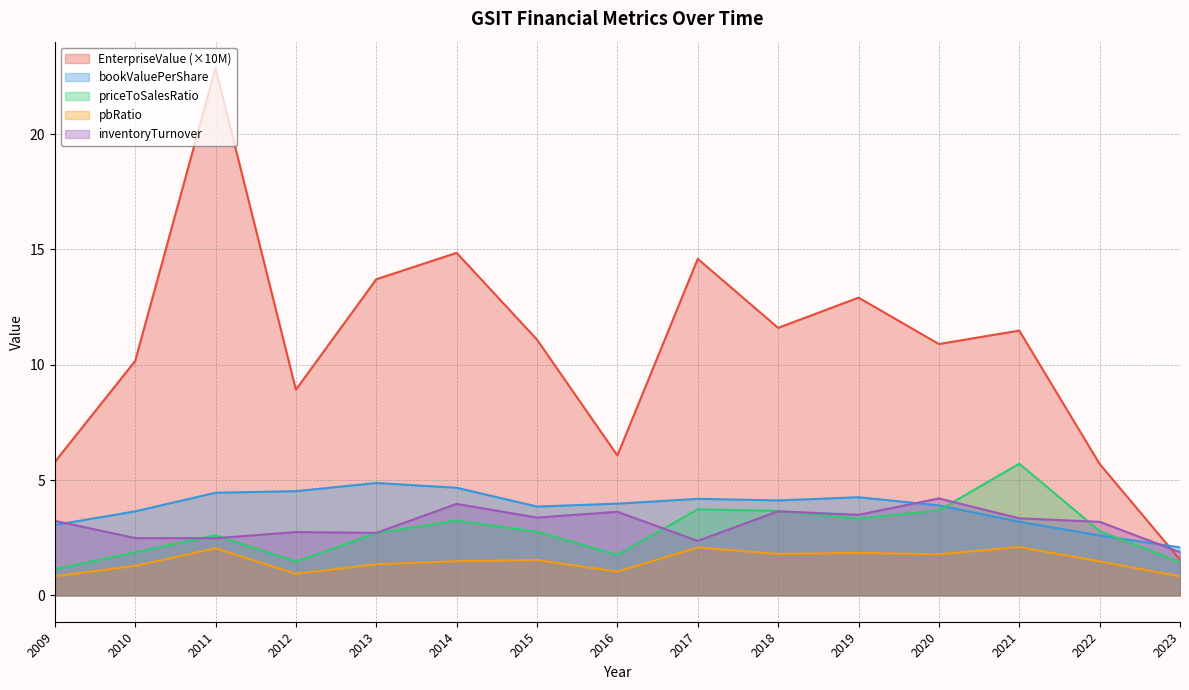

How many data points in inventoryTurnover are above 3?

9